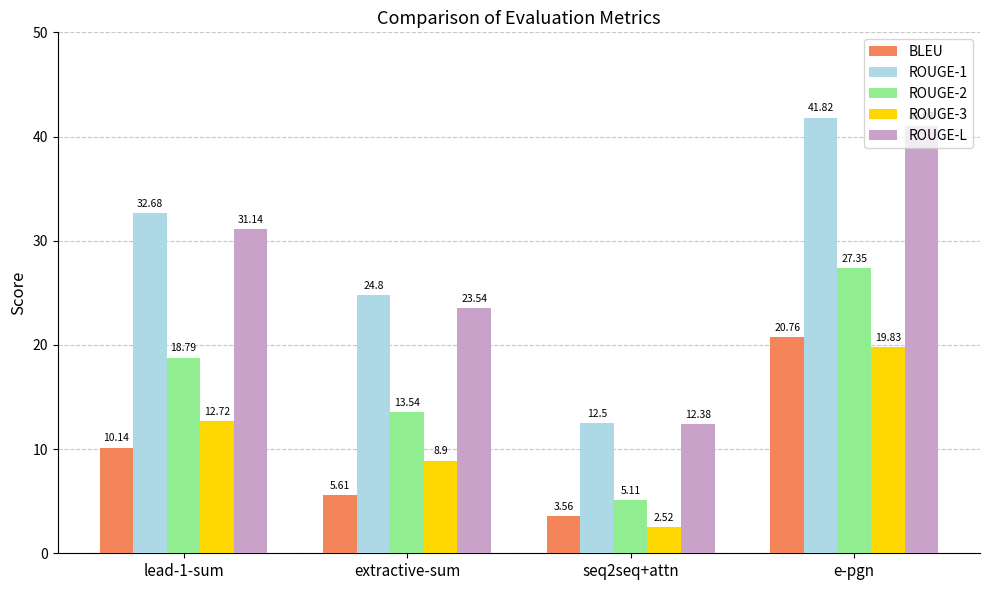

At extractive-sum, list the series in order from largest to smallest.

ROUGE-1, ROUGE-L, ROUGE-2, ROUGE-3, BLEU